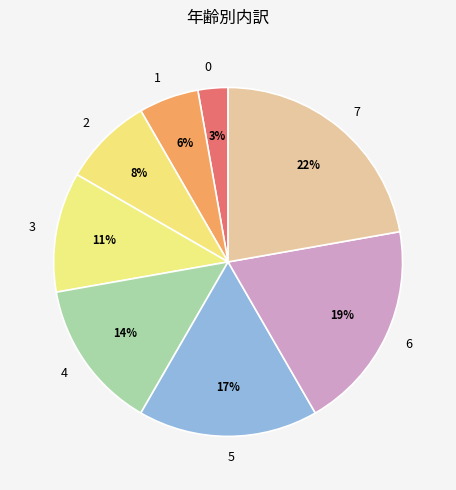

To the nearest percent, what is the average slice percentage?

12%